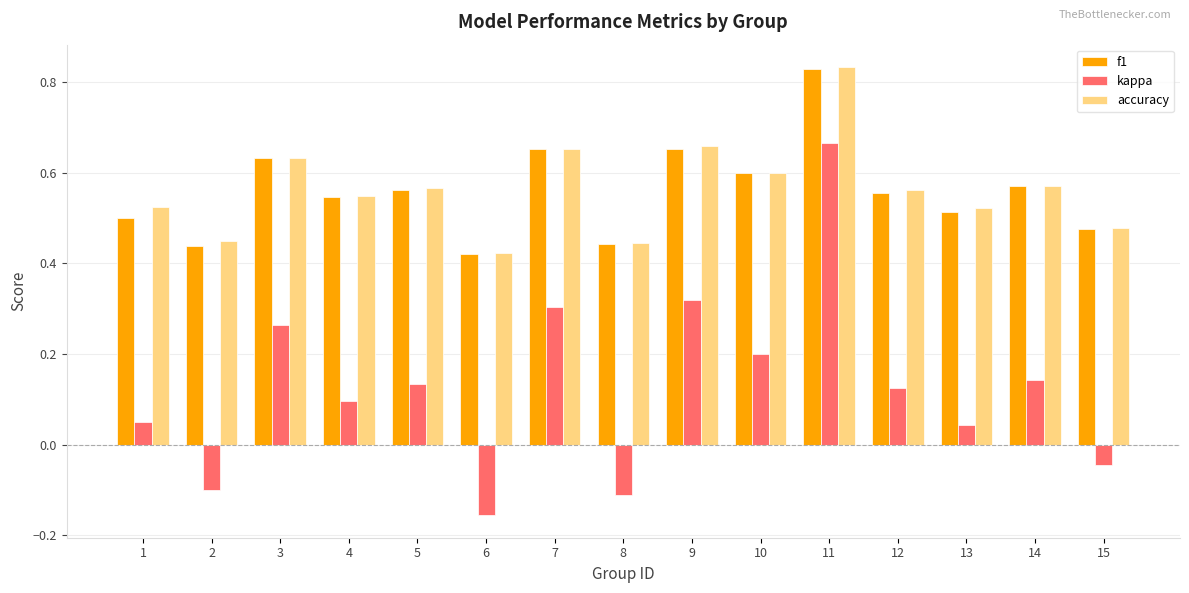

At which label is accuracy closest to 0?

6